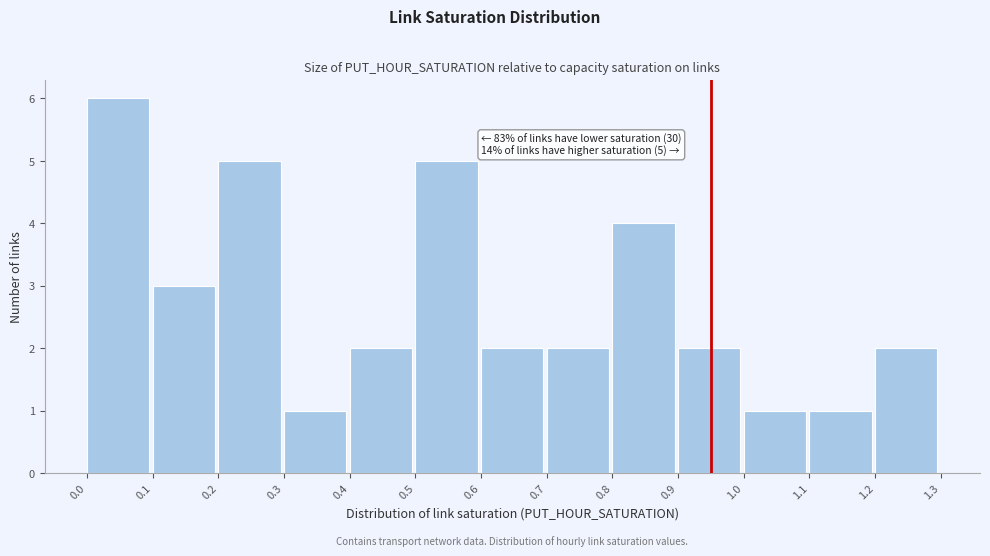

Over which range of the x-axis is the bar tallest?

0.0 to 0.1